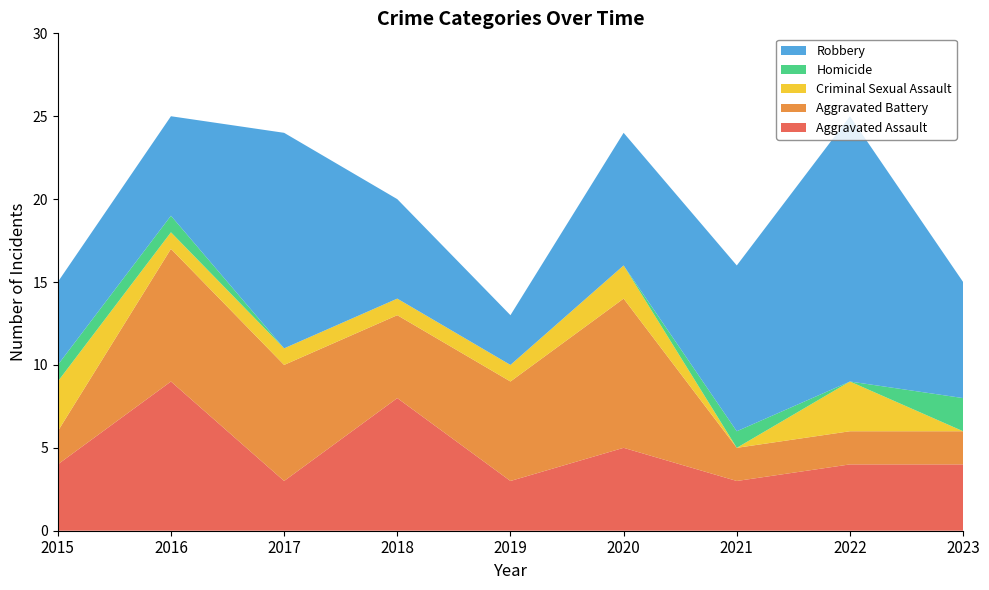

Reading right to left, transcribe all the data shown in this chart.

Aggravated Assault: 4	4	3	5	3	8	3	9	4
Aggravated Battery: 2	2	2	9	6	5	7	8	2
Criminal Sexual Assault: 0	3	0	2	1	1	1	1	3
Homicide: 2	0	1	0	0	0	0	1	1
Robbery: 7	16	10	8	3	6	13	6	5